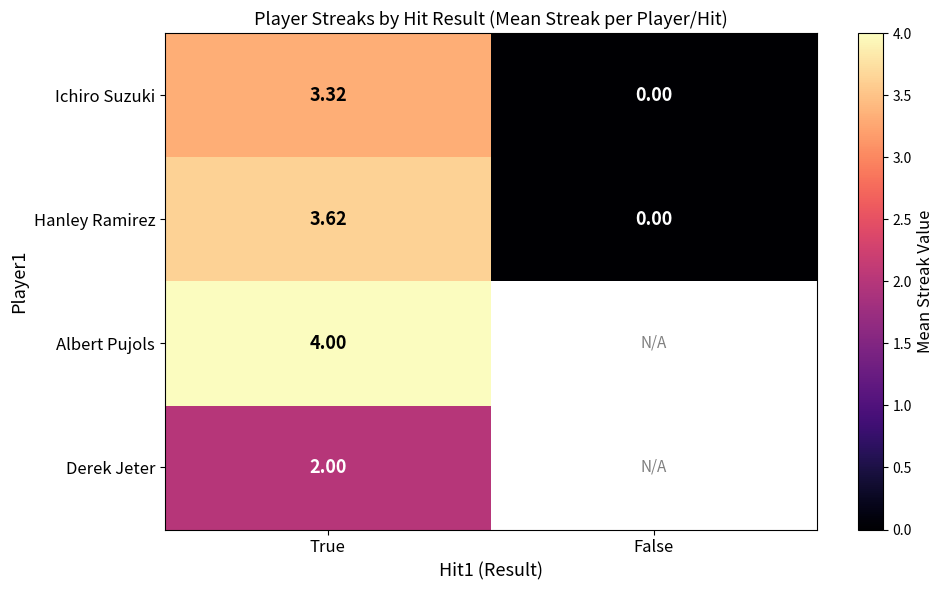

List the labels in order of Ichiro Suzuki value, largest first.

True, False